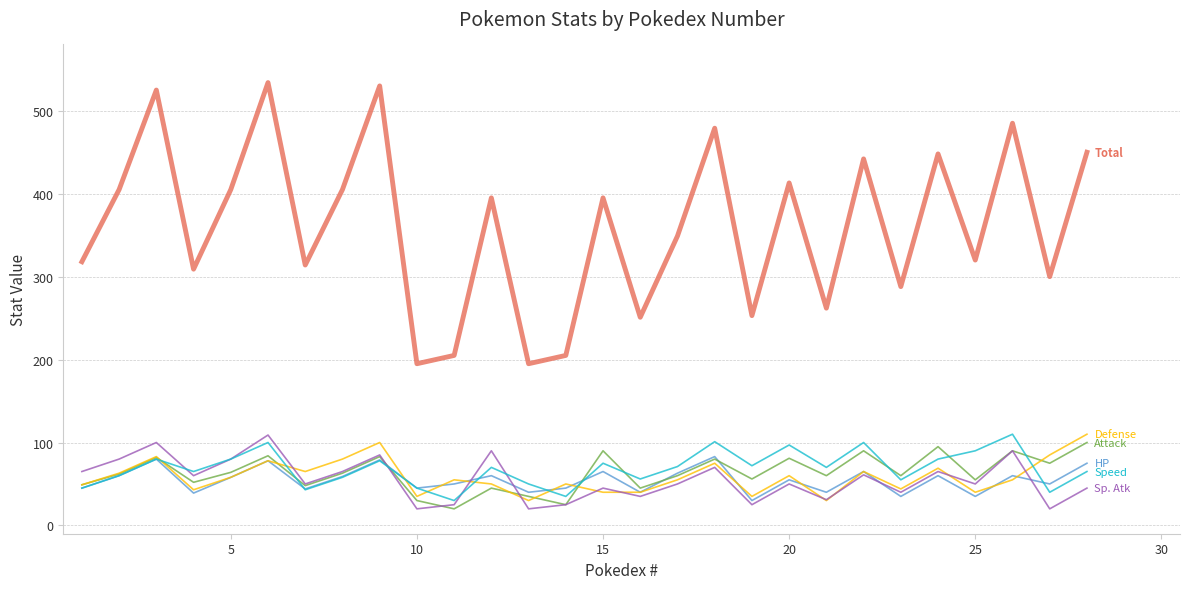

What is the greatest value displayed?

534